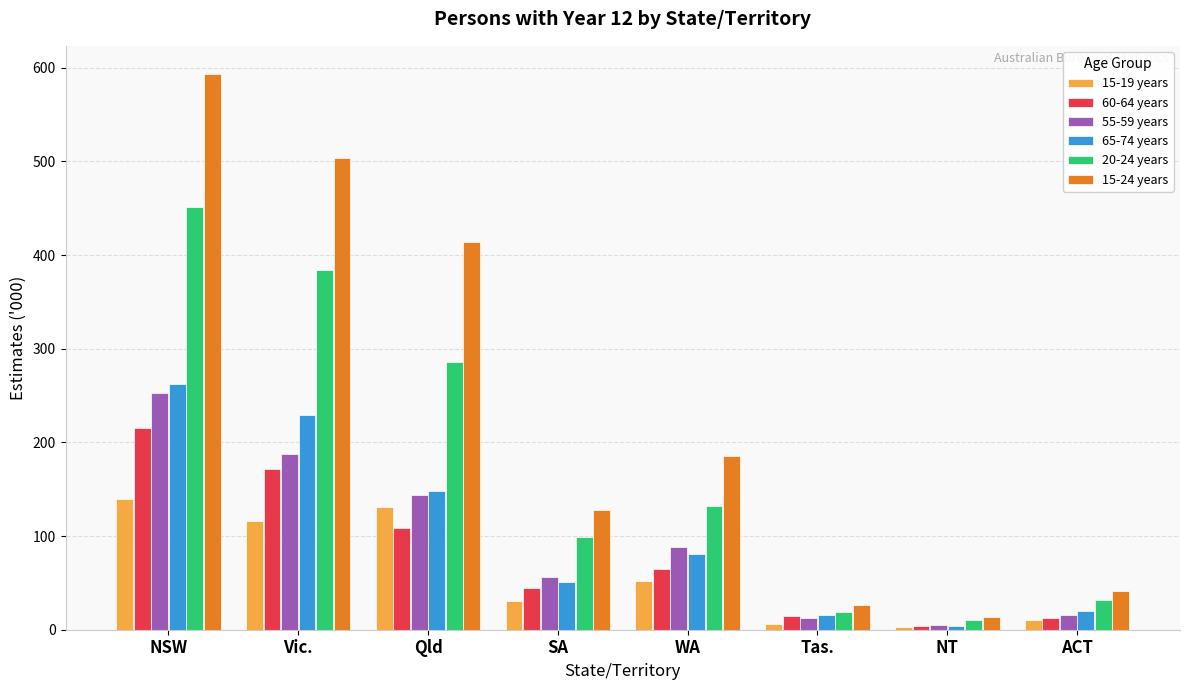

Are the bars grouped side by side (vs. stacked)?

Yes